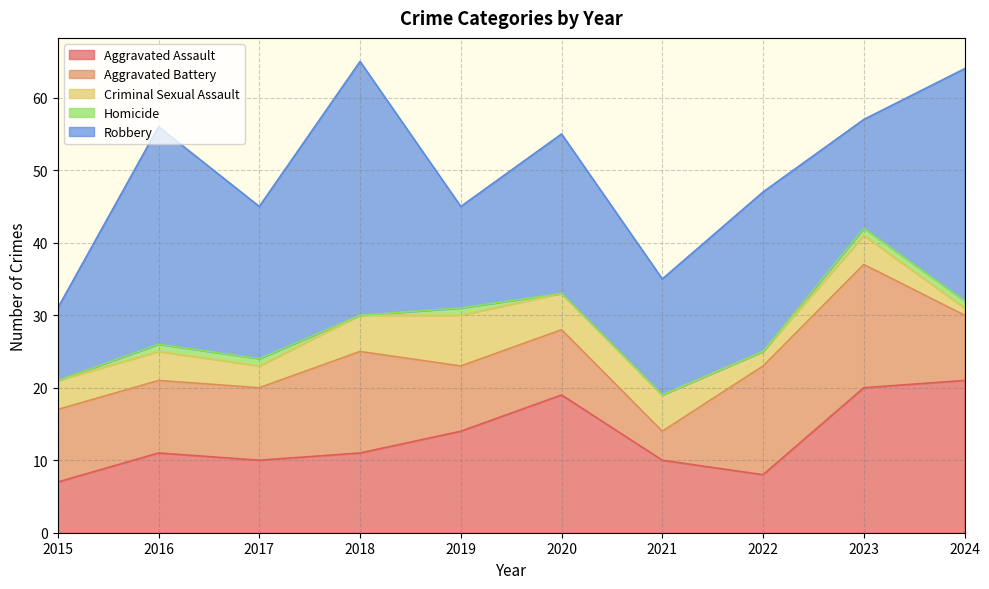

True or false: Criminal Sexual Assault has more than 1 points higher than both neighbors.

True